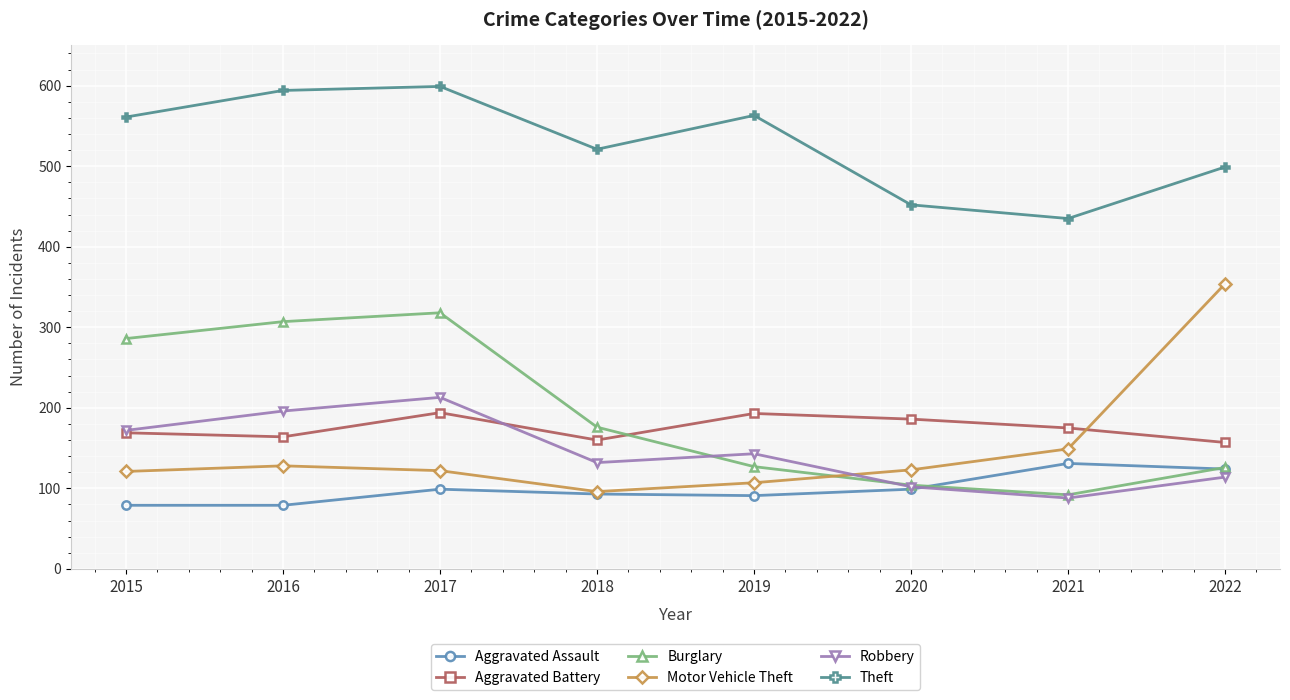

At how many categories does at least one series exceed 184?

8